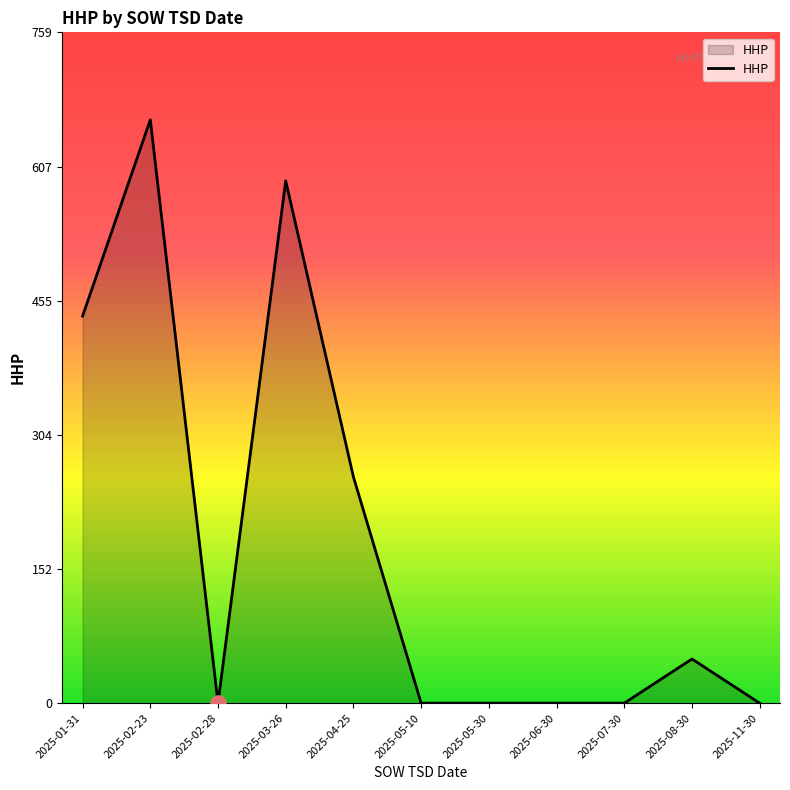

Which has a higher value, 2025-11-30 or 2025-04-25?

2025-04-25